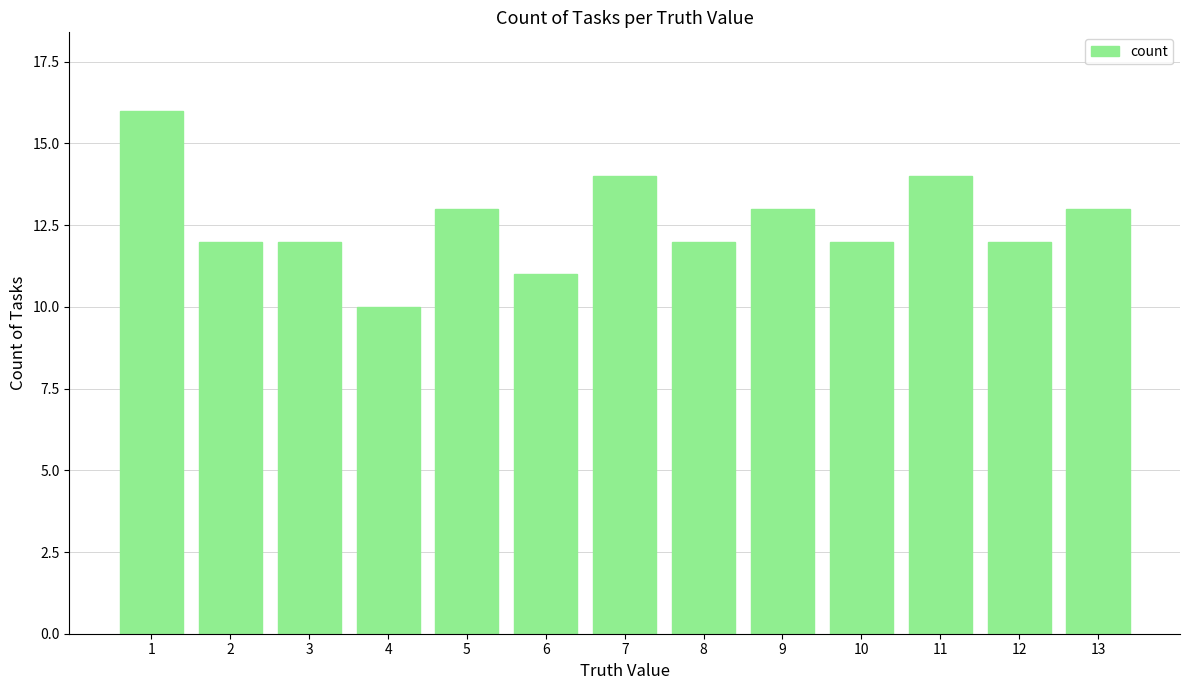

What is the value of the 7th bar from the left?

14